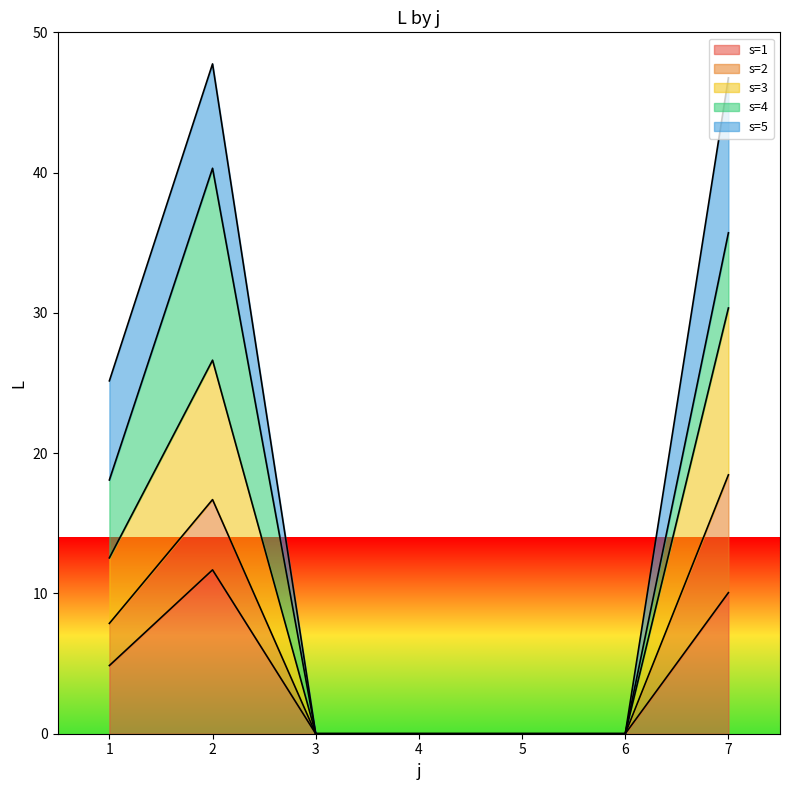

Which label corresponds to the smallest value in the chart?

3